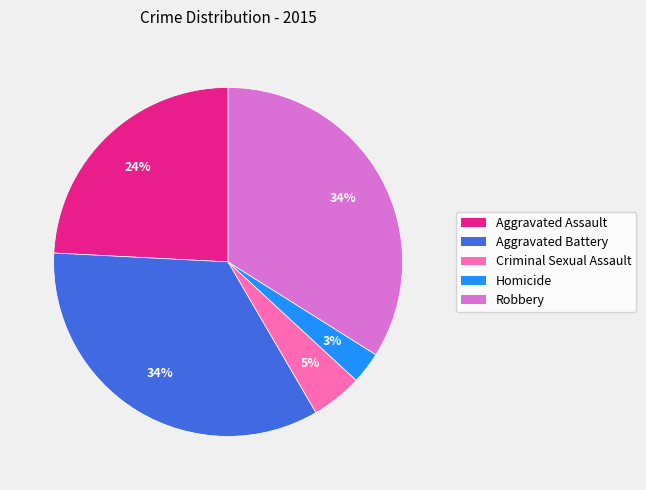

To the nearest percent, what percentage of the pie is Aggravated Battery?

34%